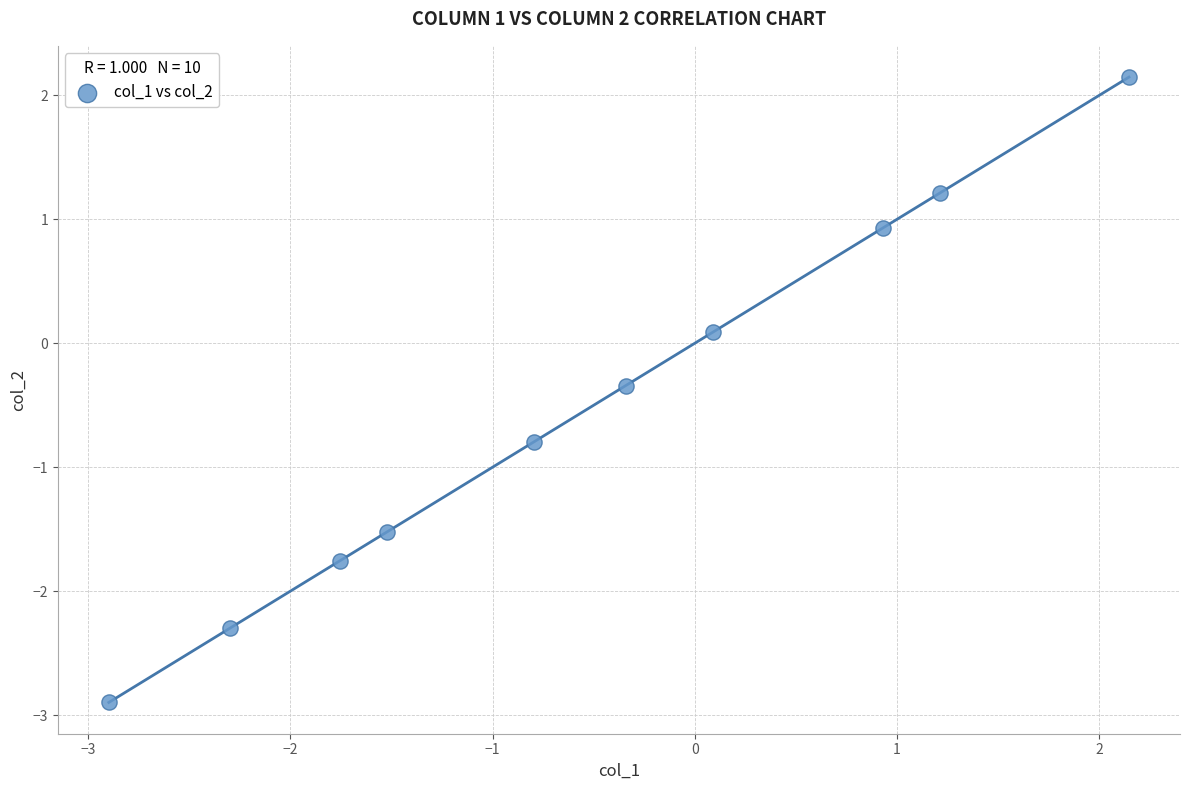

What is the range of X values (max minus min)?

5.0